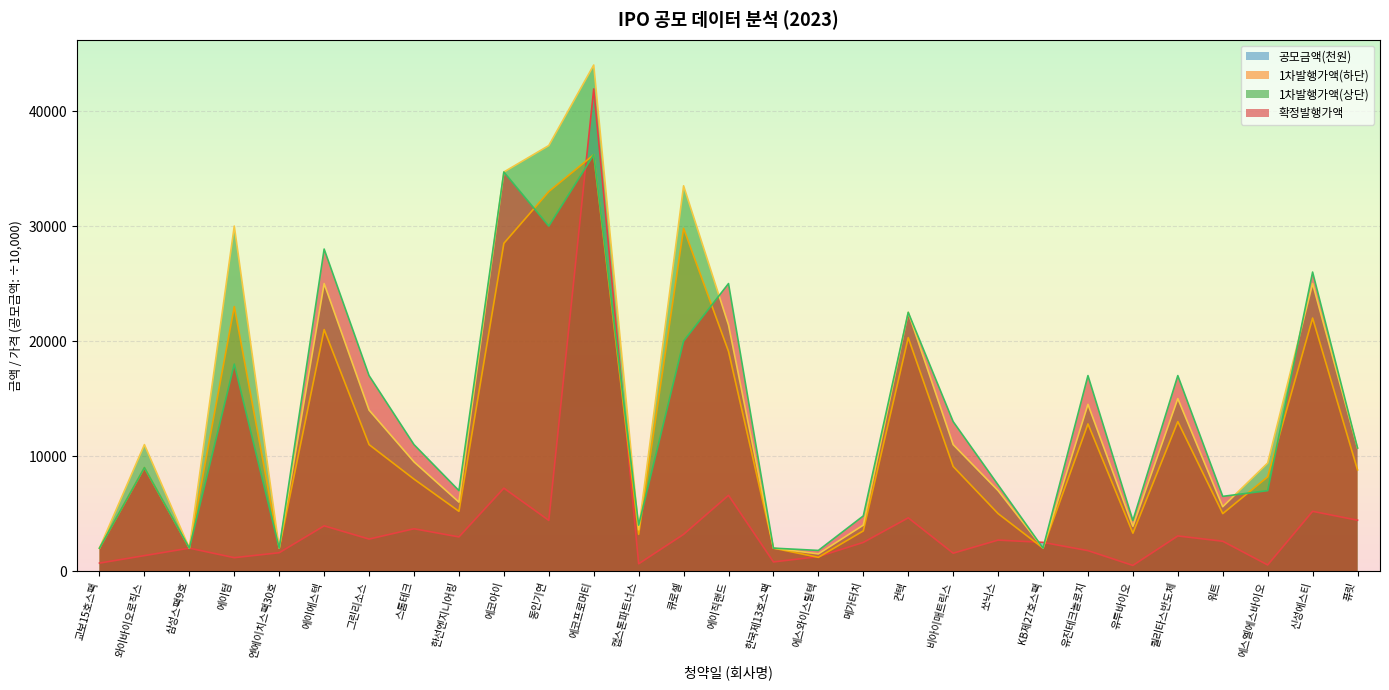

What is the total value across all series at 에이텀?

72170.0